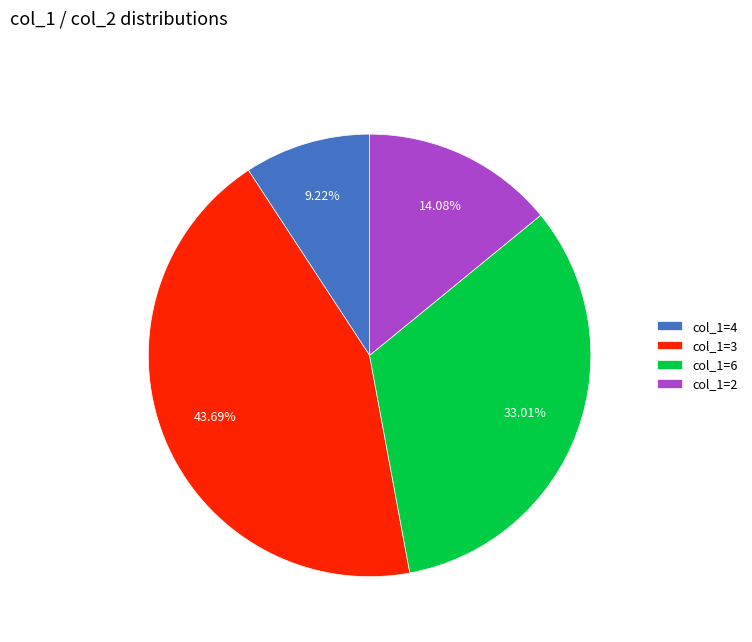

Count the number of slices in the pie.

4